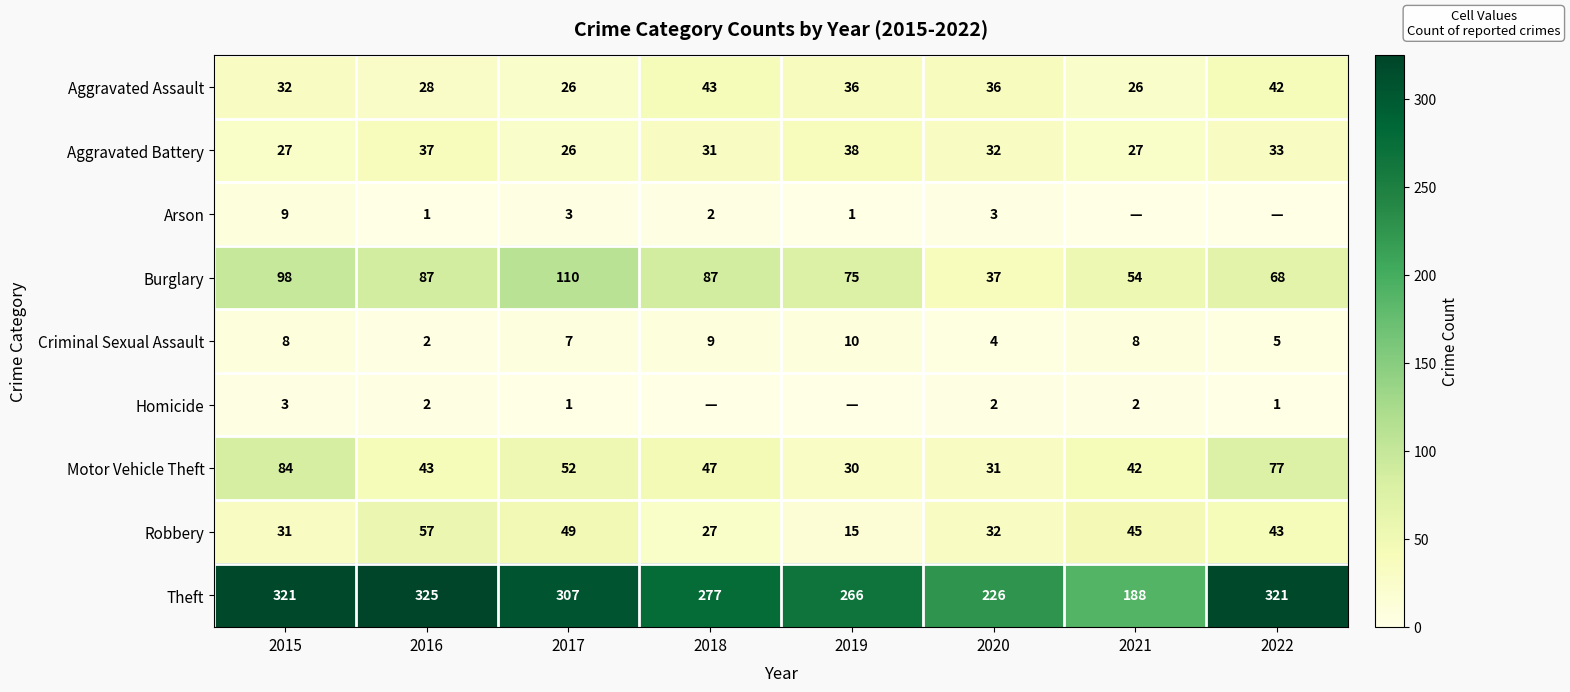

At how many categories does at least one series exceed 162?

8